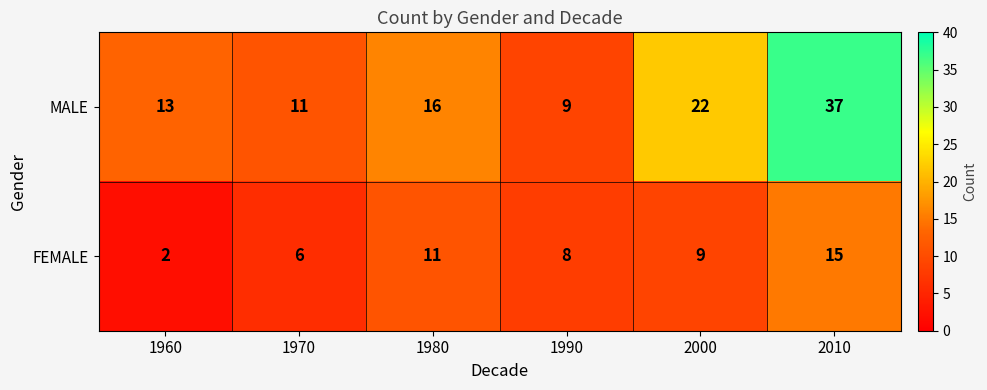

How many data points in FEMALE are less than 9?

3